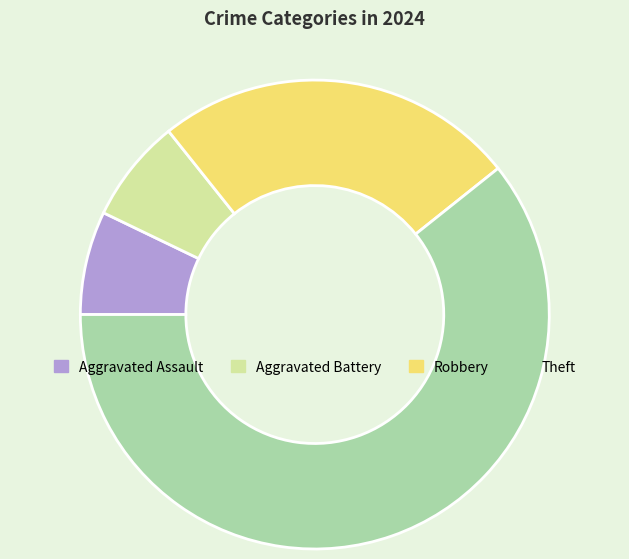

What is the ratio of the value at Aggravated Assault to the value at Robbery?

0.3